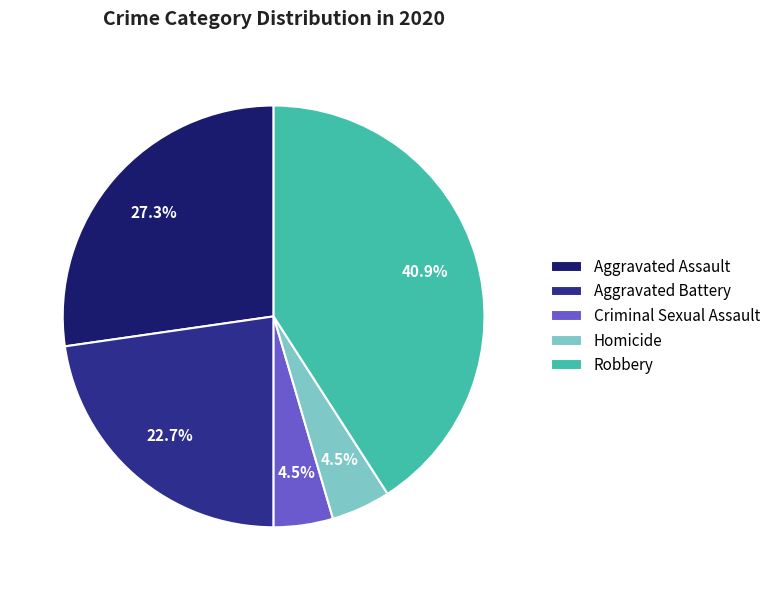

What percentage is the Aggravated Battery slice, to the nearest percent?

23%